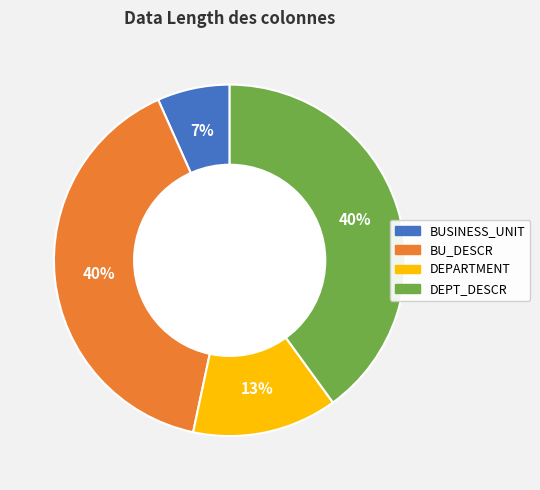

What is the smallest slice in the pie chart?

BUSINESS_UNIT